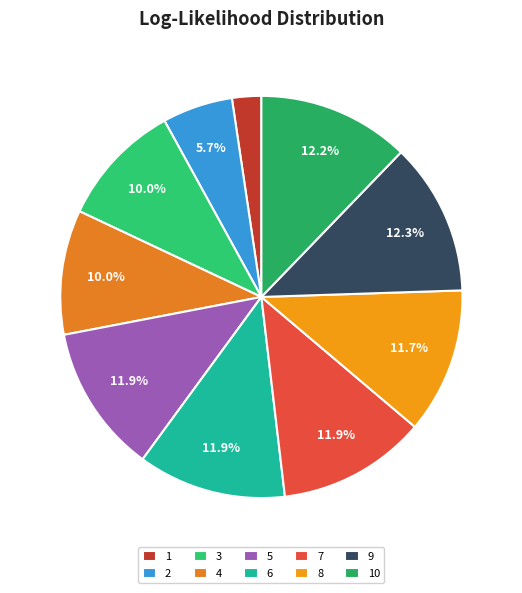

Is it true that 6 is 12% of the pie?

True